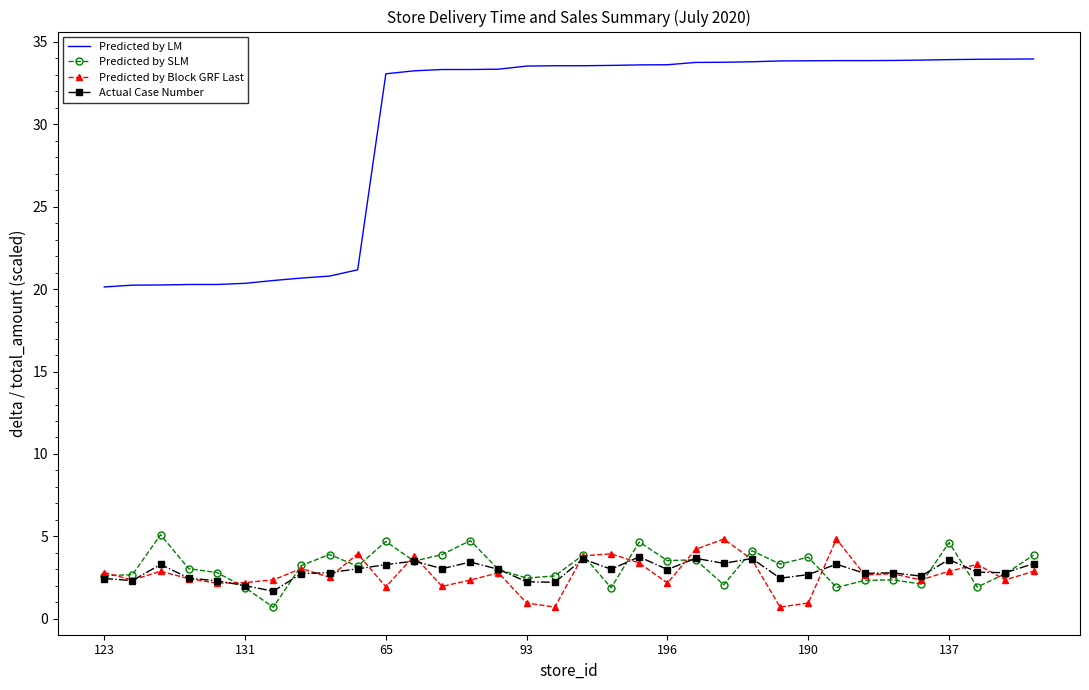

Which series has the largest total across all categories?

Predicted by LM